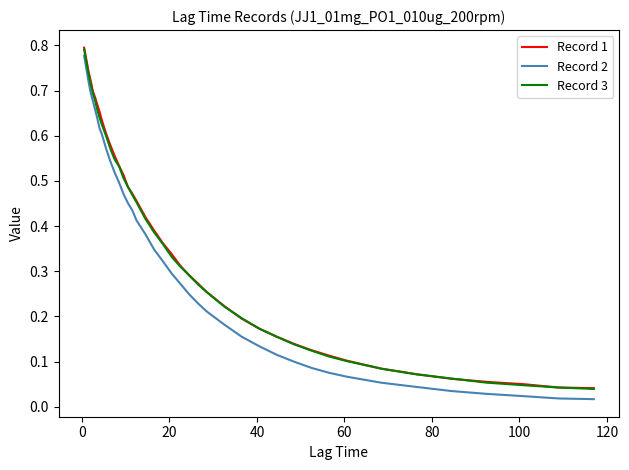

Which series has the largest range (max minus min)?

Record 2